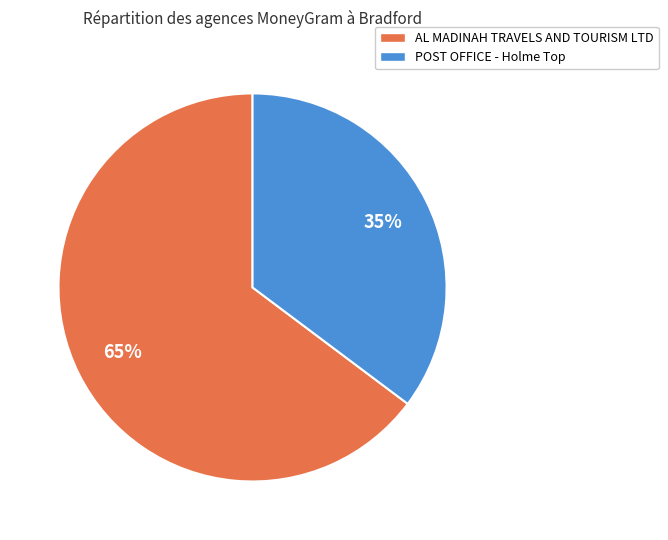

Rank the categories by value from lowest to highest.

POST OFFICE - Holme Top, AL MADINAH TRAVELS AND TOURISM LTD